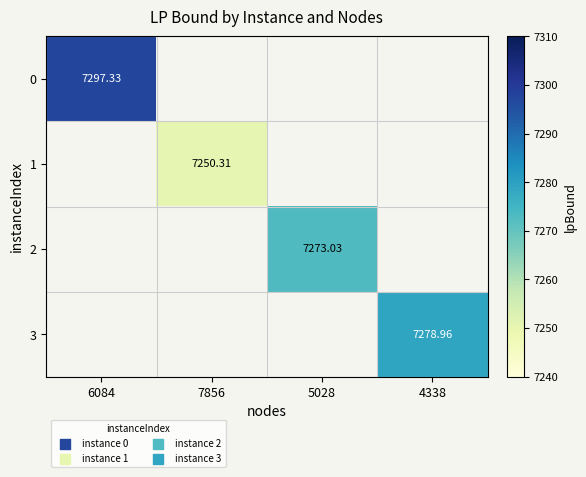

Is it true that 0 equals 7297.3 at 6084?

True